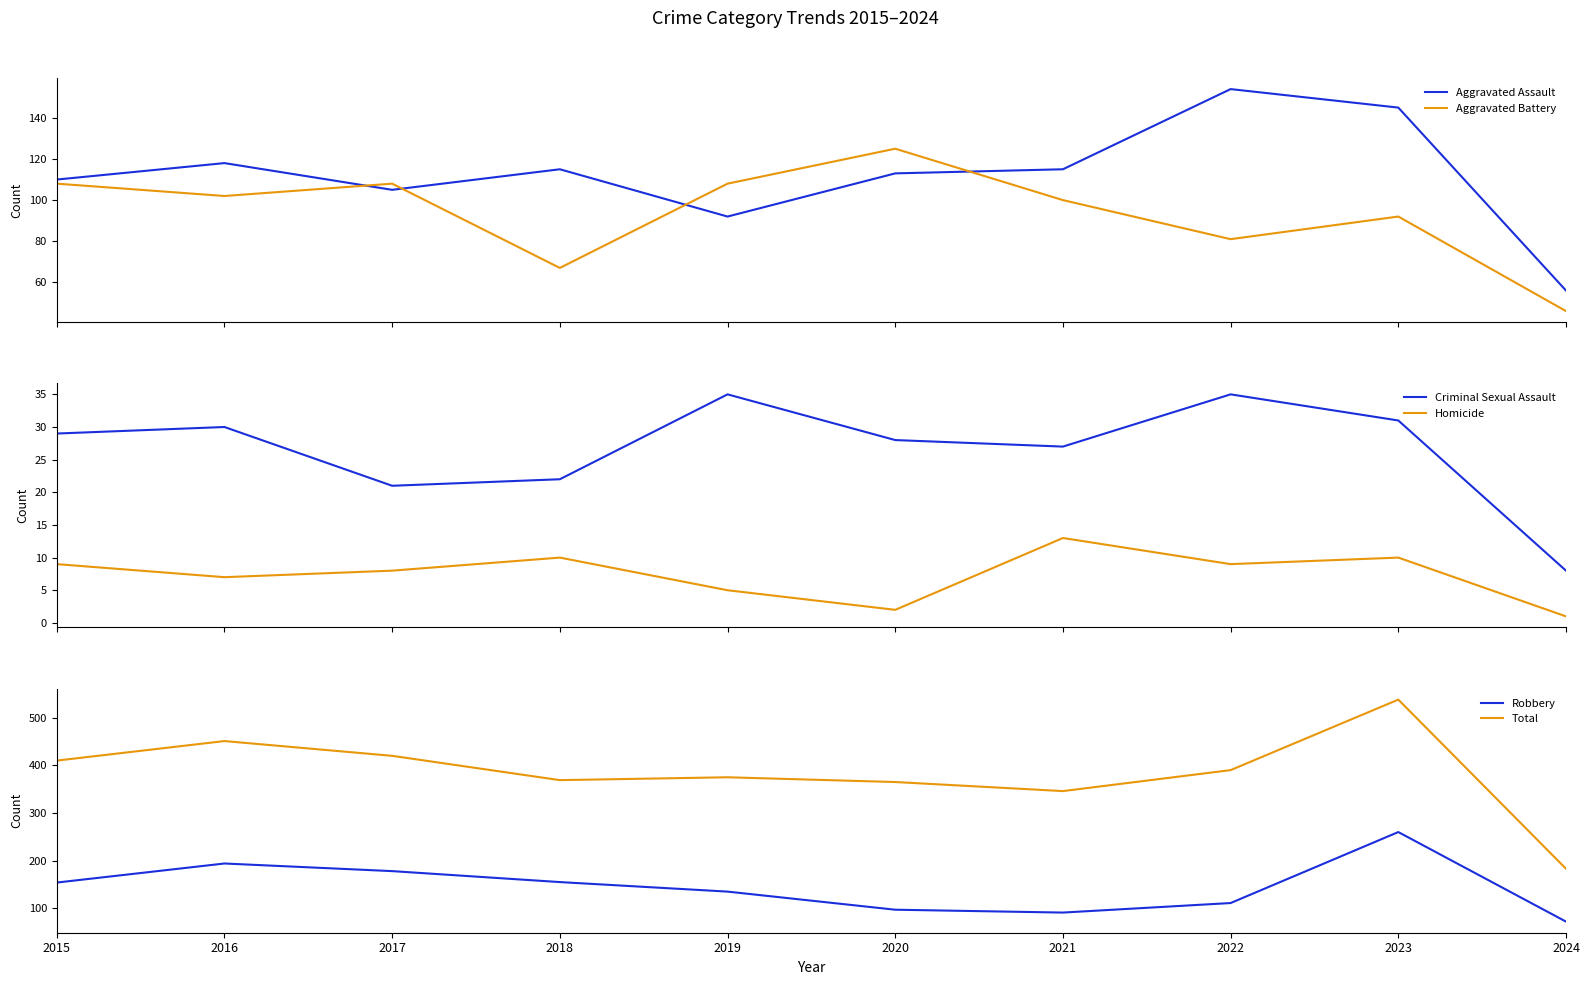

Is the value of Aggravated Battery at 2018 greater than the value of Total at 2024?

No